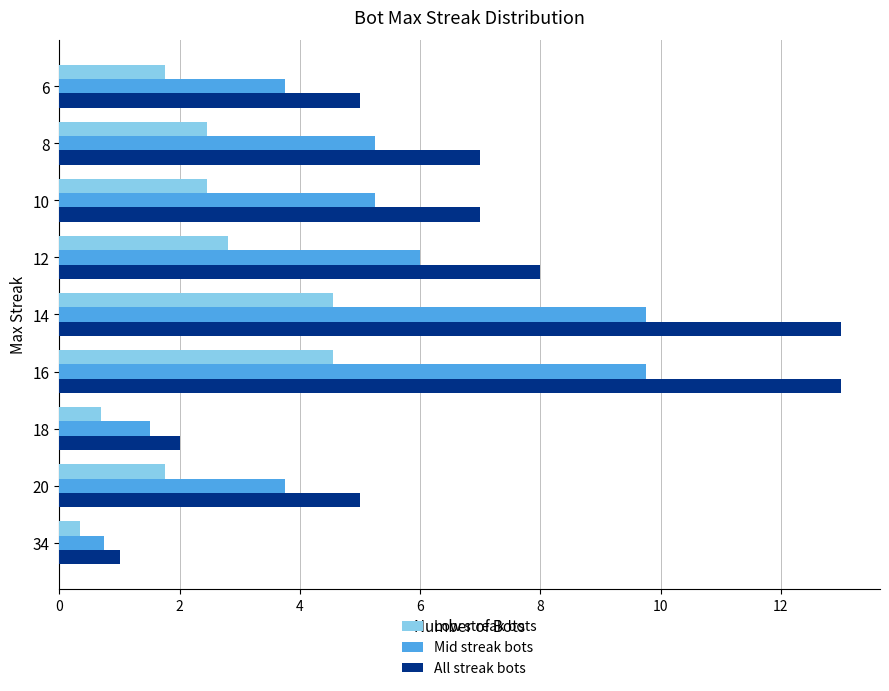

List the series in order of their peak value, lowest first.

Low streak bots, Mid streak bots, All streak bots